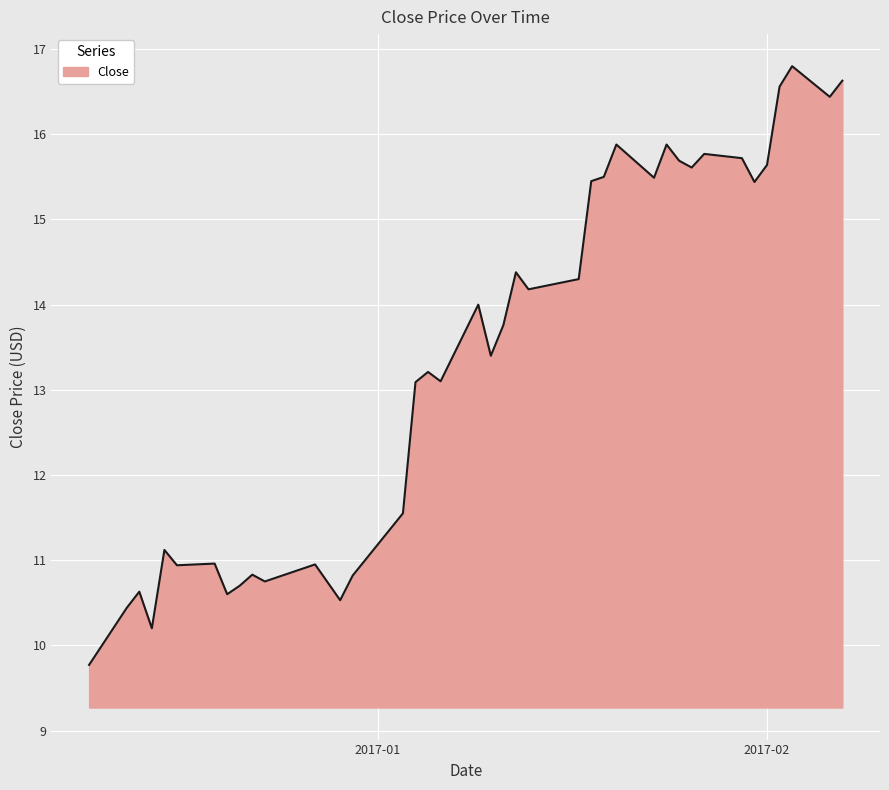

Does the chart display data point markers on the line(s)?

No